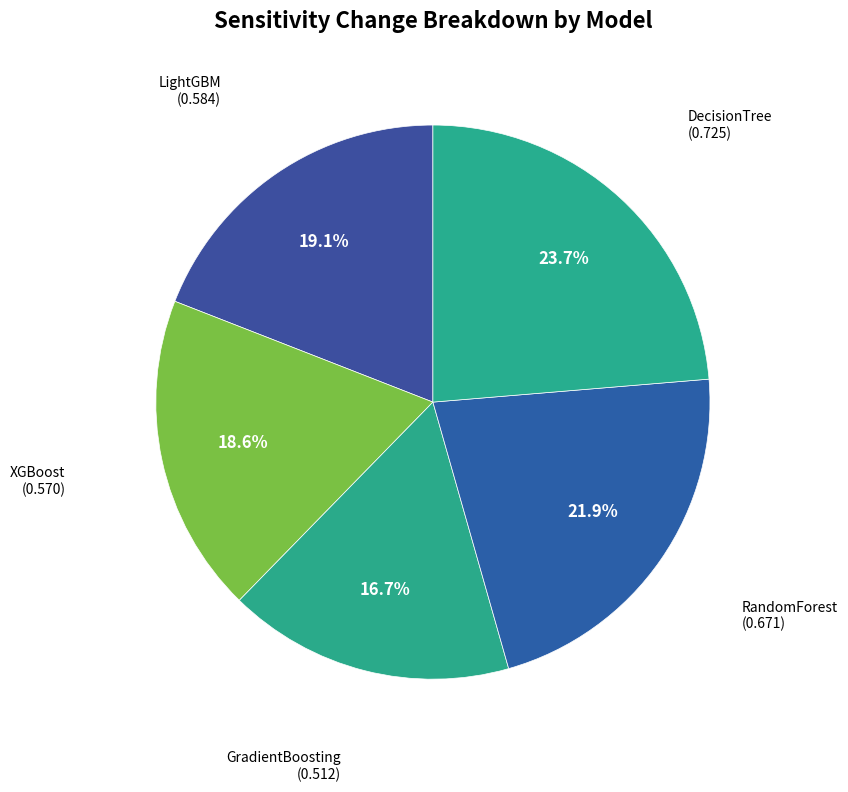

Between DecisionTree and GradientBoosting, which is larger?

DecisionTree